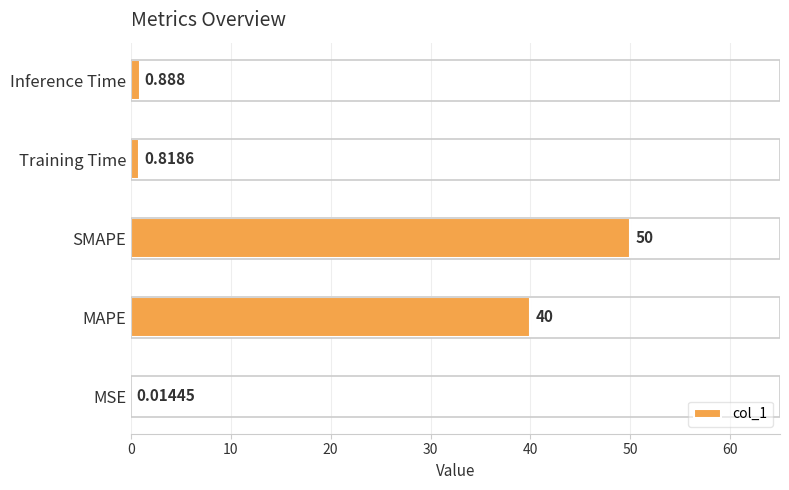

Between MSE and Training Time, which is larger?

Training Time